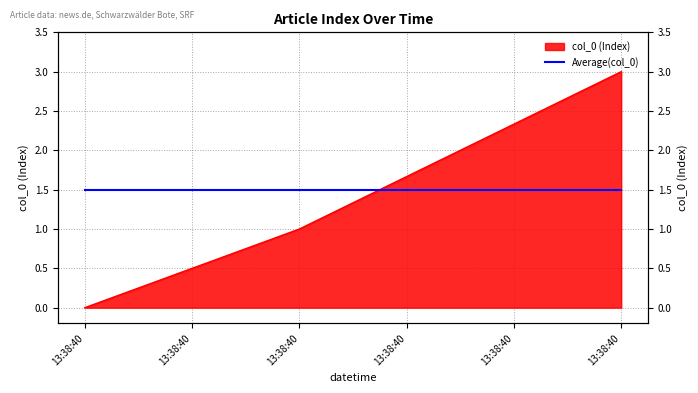

Read the value at 13:38:40.

3